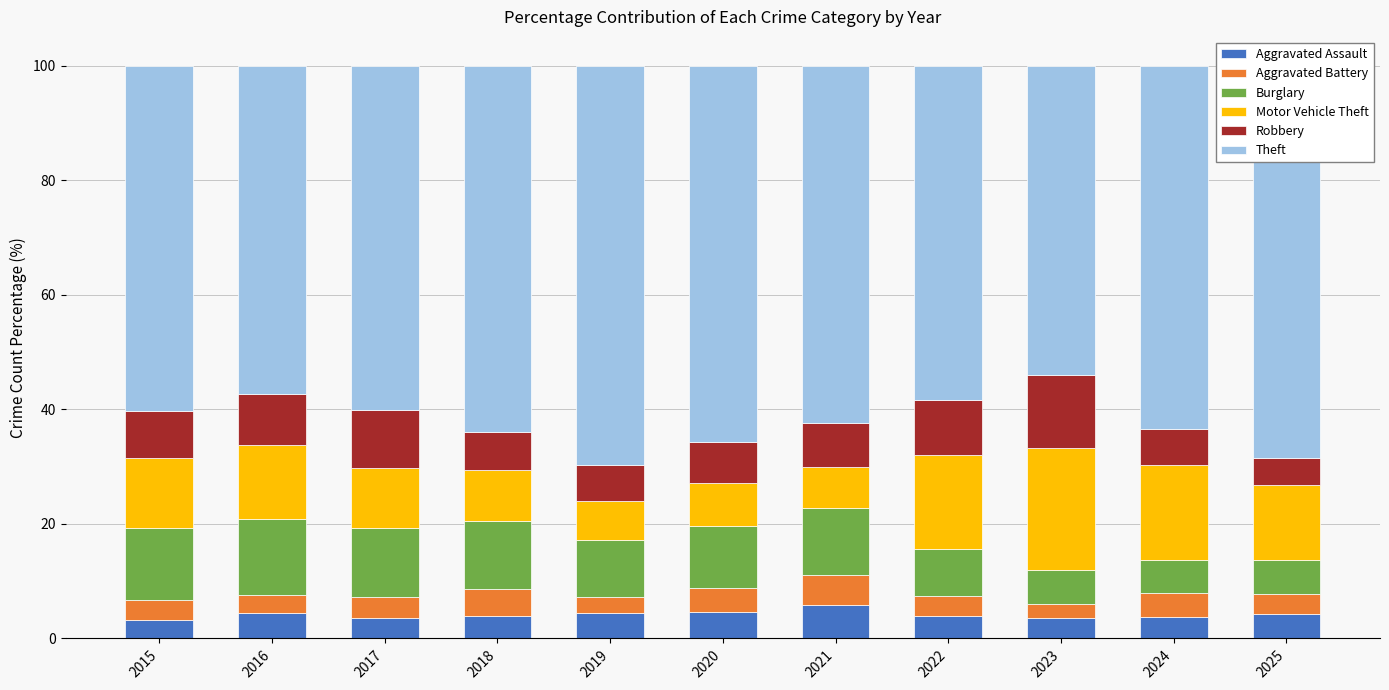

Count the number of categories in the chart.

11